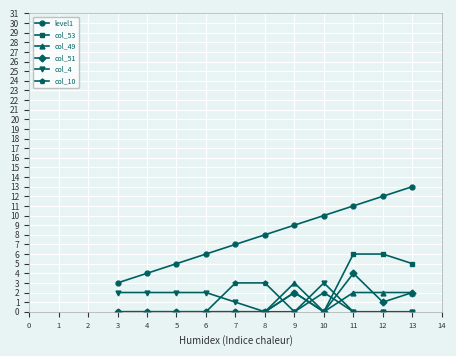

How many lines are shown in the chart?

6